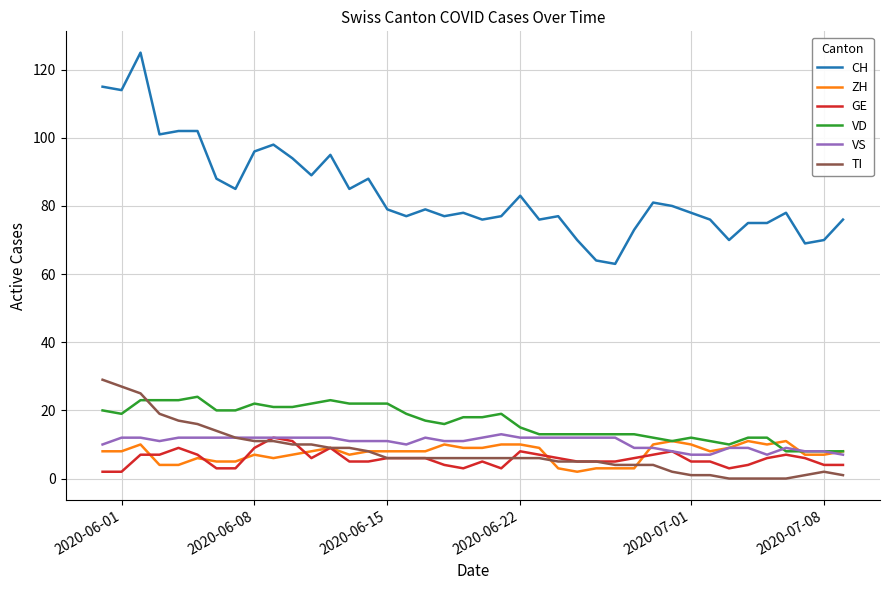

Which series has the largest range (max minus min)?

CH